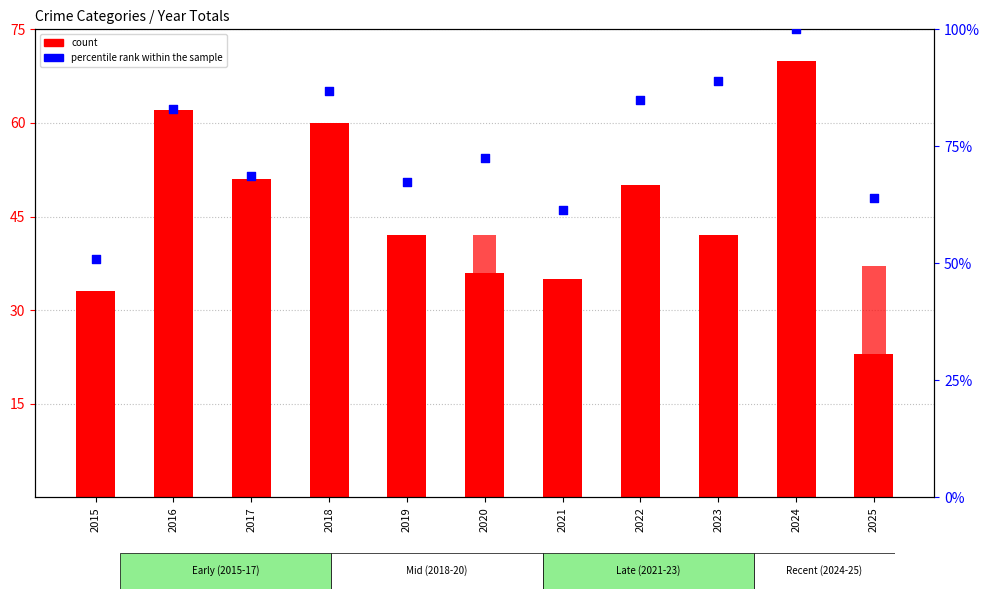

Which series reaches the minimum Y coordinate?

Aggravated Assault